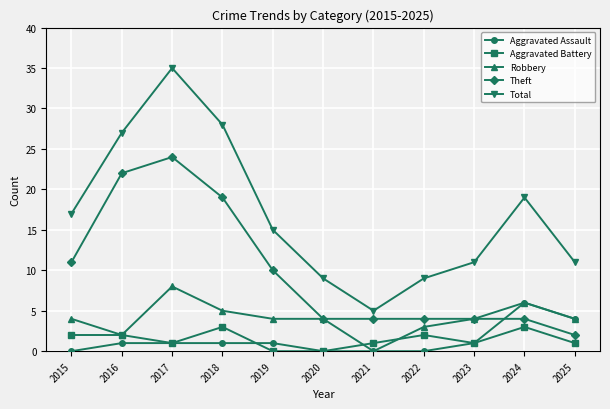

True or false: Total and Theft cross at least once.

False